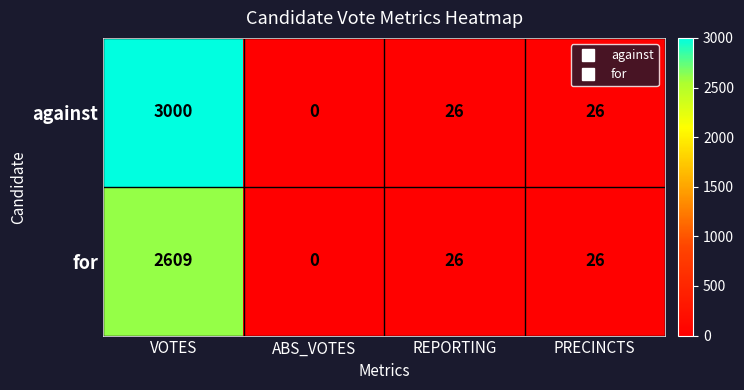

What is the maximum value for for?

2609